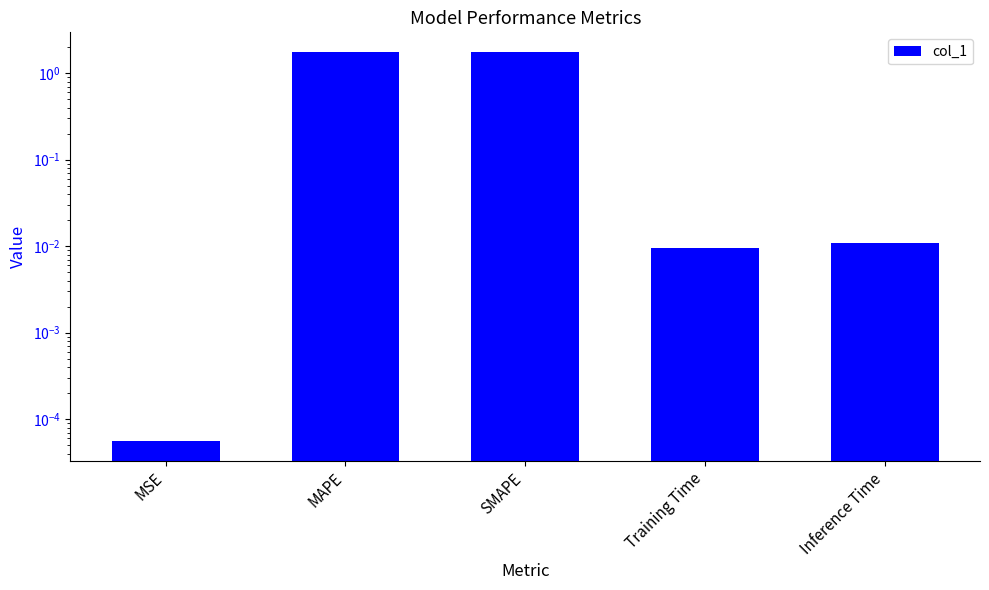

Rank the categories by value from lowest to highest.

MSE, Training Time, Inference Time, SMAPE, MAPE